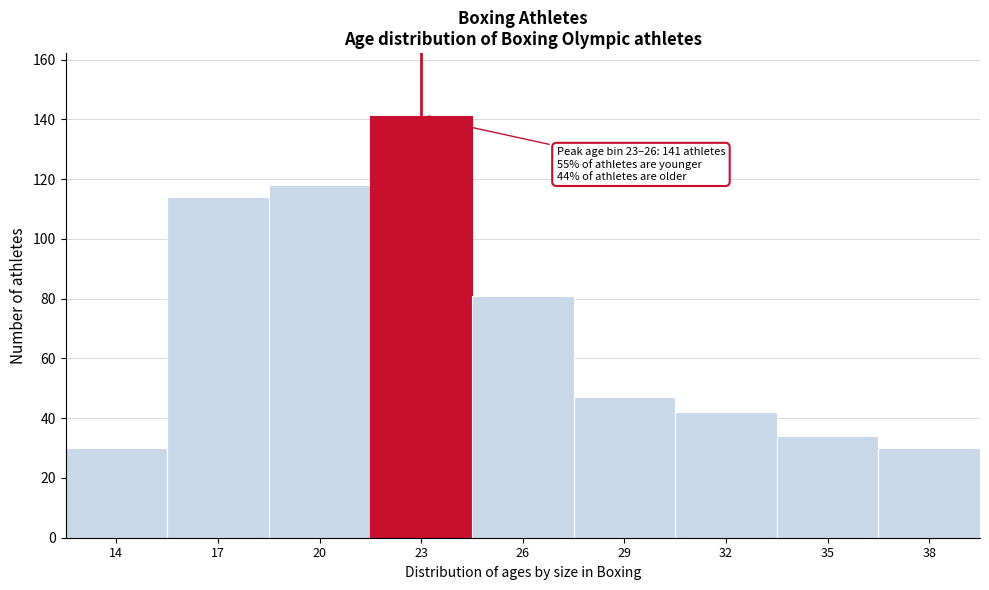

Reading right to left, list all the values displayed in this chart.

38=30	35=34	32=42	29=47	26=81	23=141	20=118	17=114	14=30